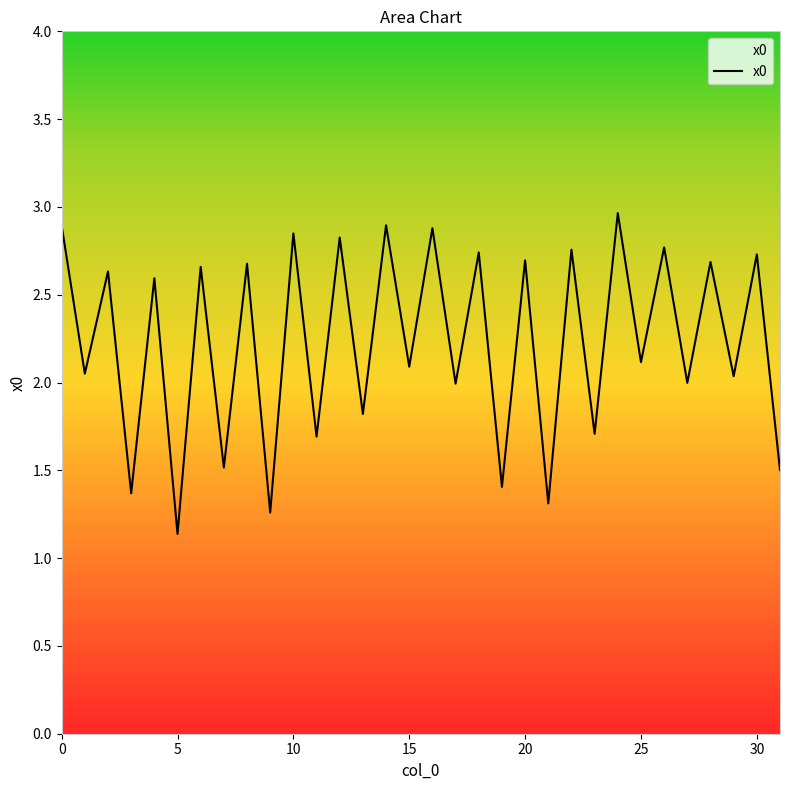

What is the difference between the maximum and minimum values?

1.8